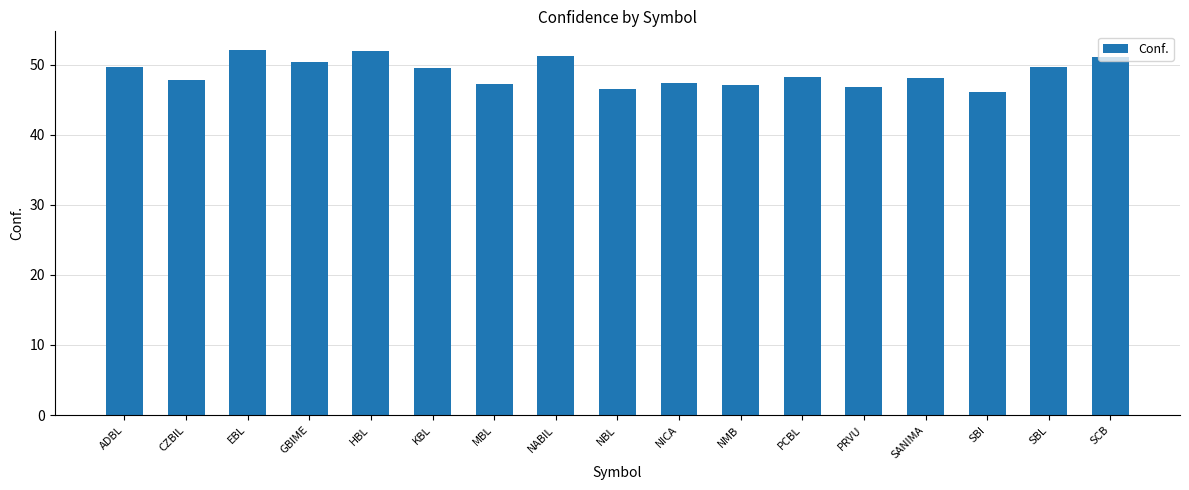

What is the sum of the values at SBL and NMB?

96.7